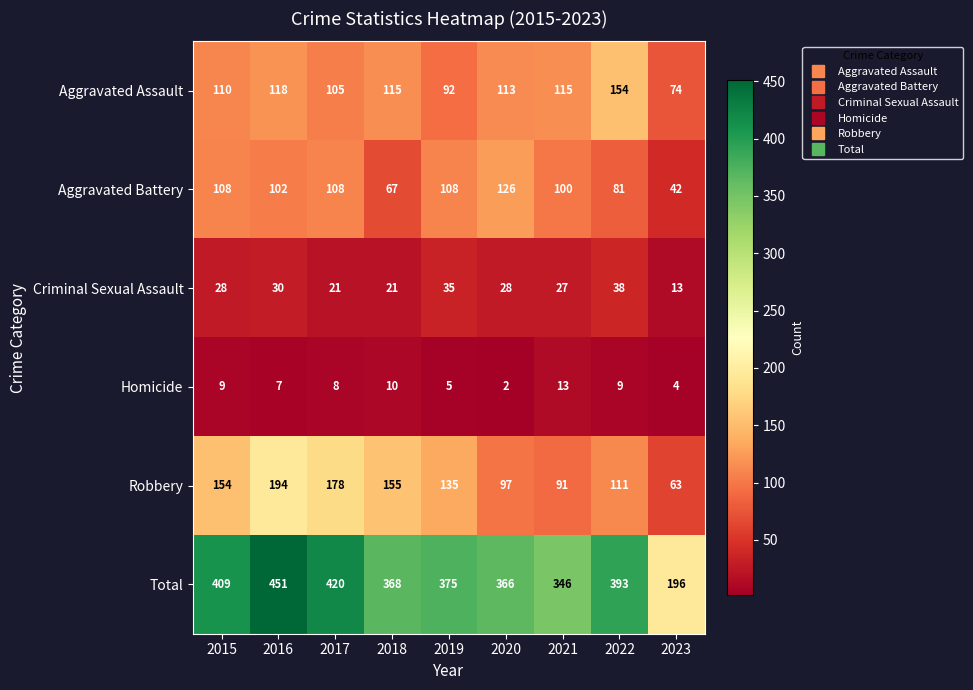

At 2019, list the series in order from largest to smallest.

Total, Robbery, Aggravated Battery, Aggravated Assault, Criminal Sexual Assault, Homicide